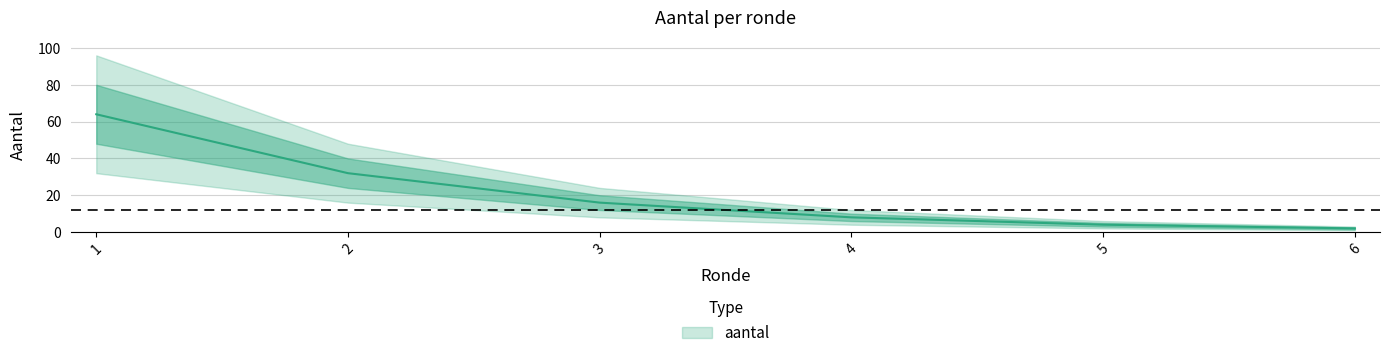

What is the difference between the maximum and minimum values?

62